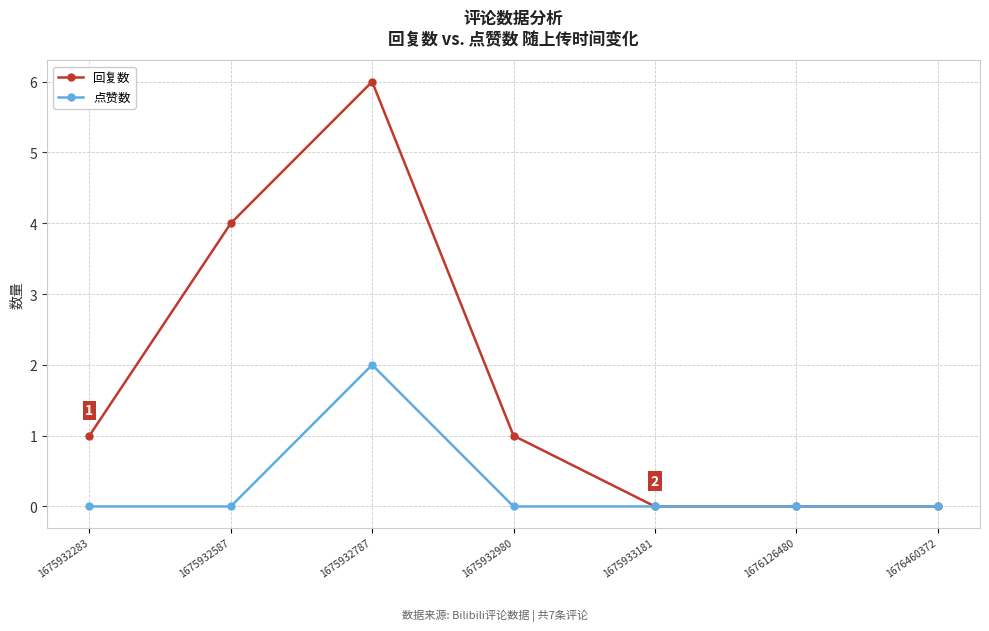

At which label is 回复数 closest to 3?

1675932587